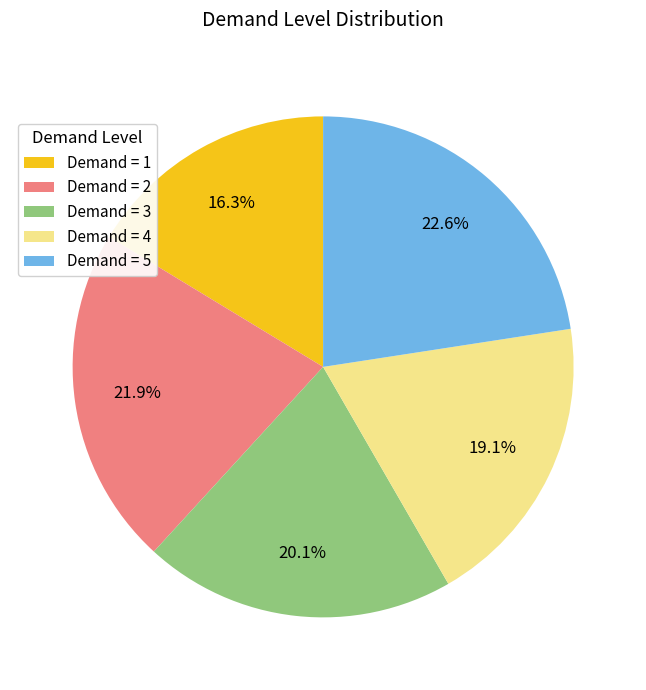

Rank the categories by value from highest to lowest.

Demand = 5, Demand = 2, Demand = 3, Demand = 4, Demand = 1